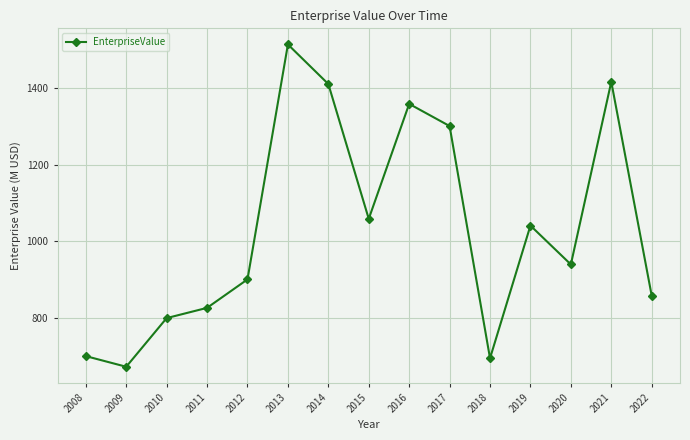

Which label corresponds to the largest value in the chart?

2013